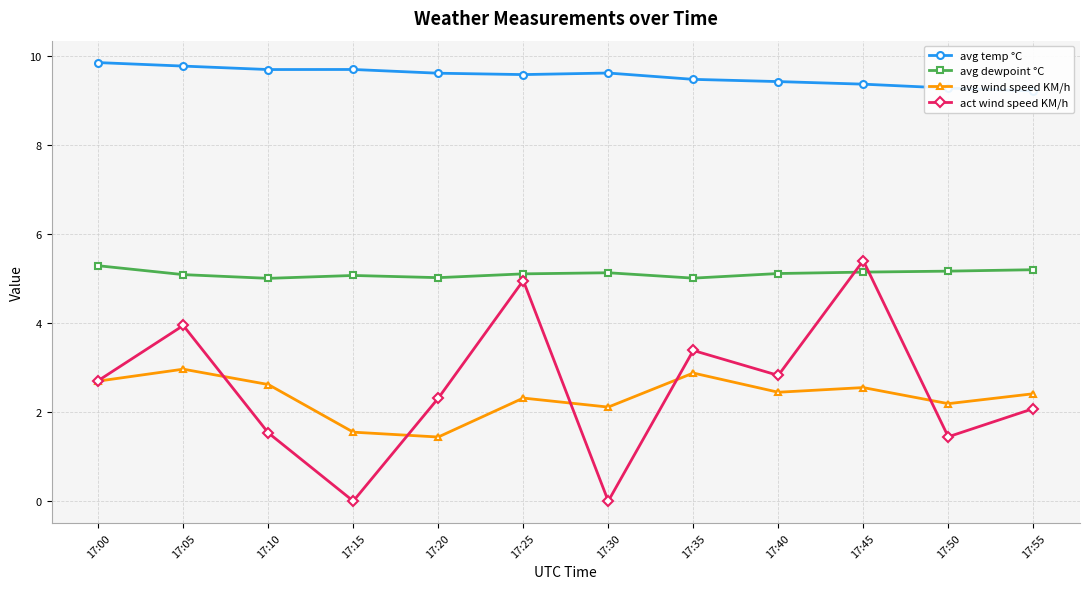

What is the sum of all avg temp °C values?

114.6